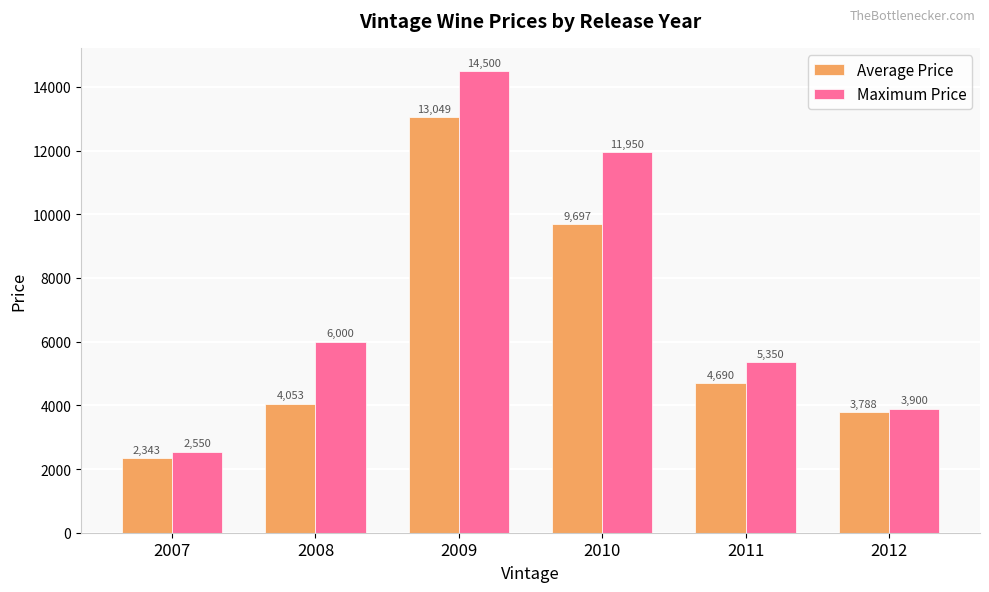

How many bars are there in total?

12